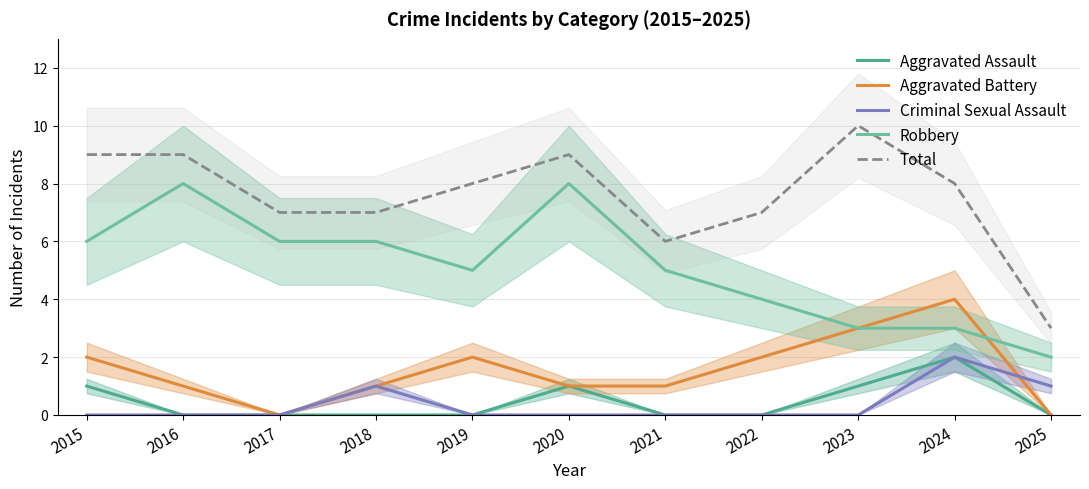

What is the total value across all series at 2021?

12